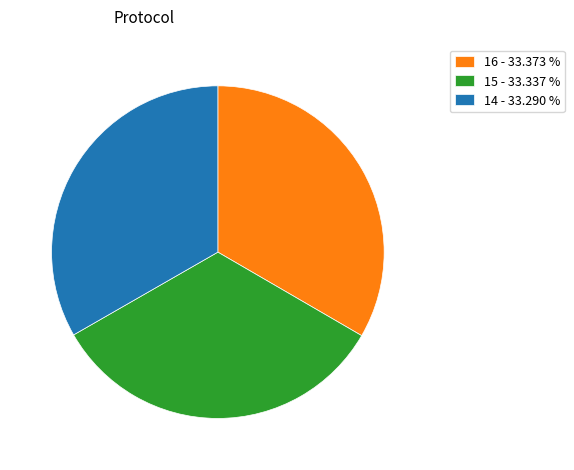

Does 15 - 33.337 % represent more than half of the total?

No